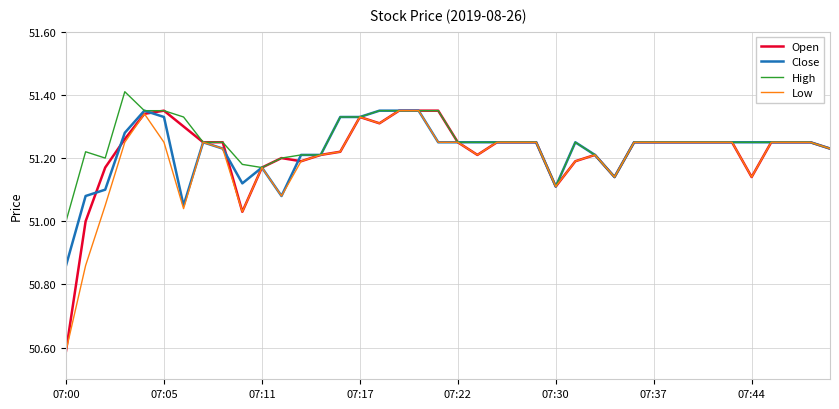

What is the smallest value displayed?

50.6